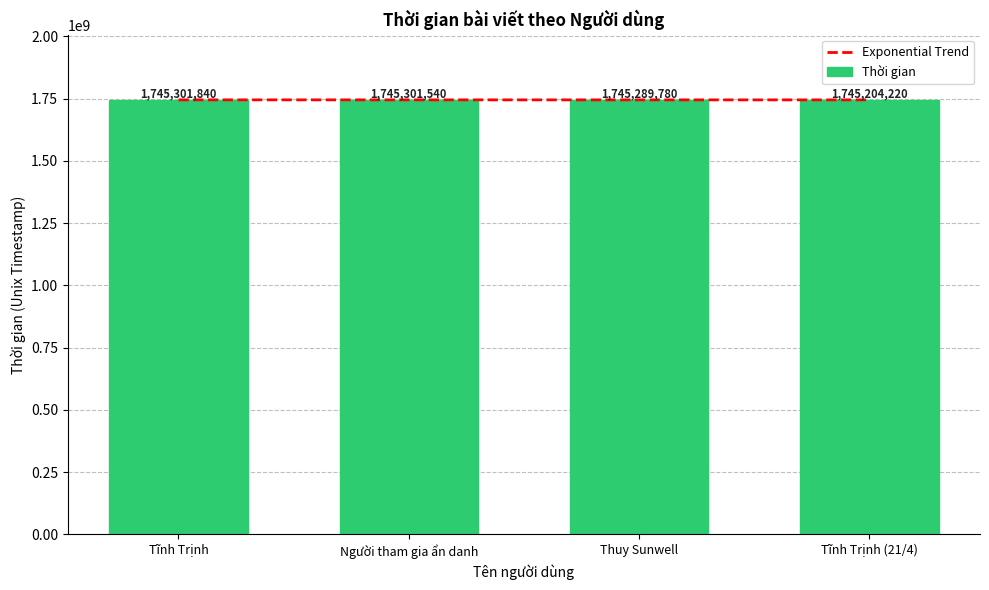

At which category does the chart reach its minimum across all series?

Tĩnh Trịnh (21/4)